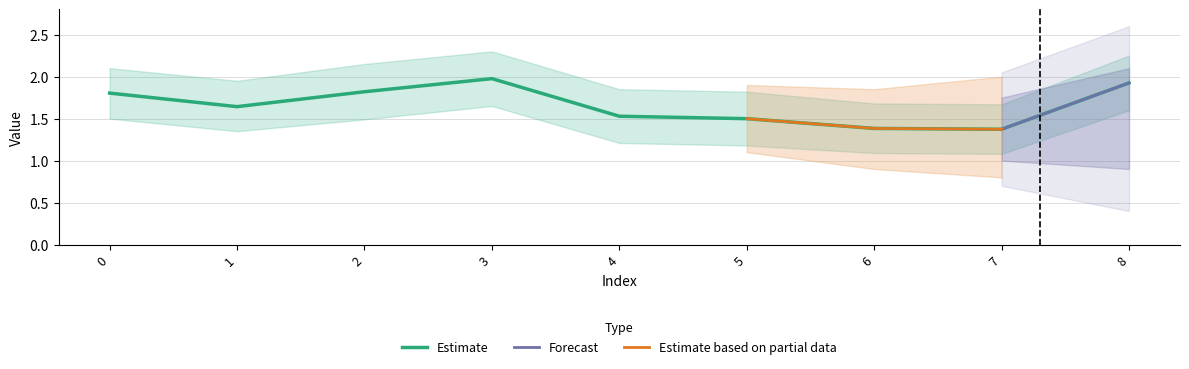

Reading left to right, transcribe all the data shown in this chart.

1.8	1.6	1.8	2.0	1.5	1.5	1.4	1.4	1.9